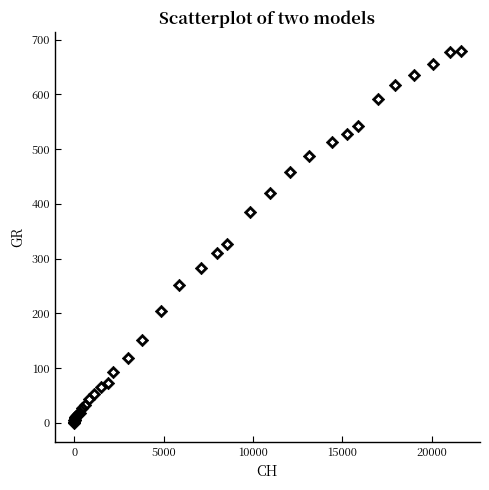

What Y value in the scatter plot is closest to 340?

327